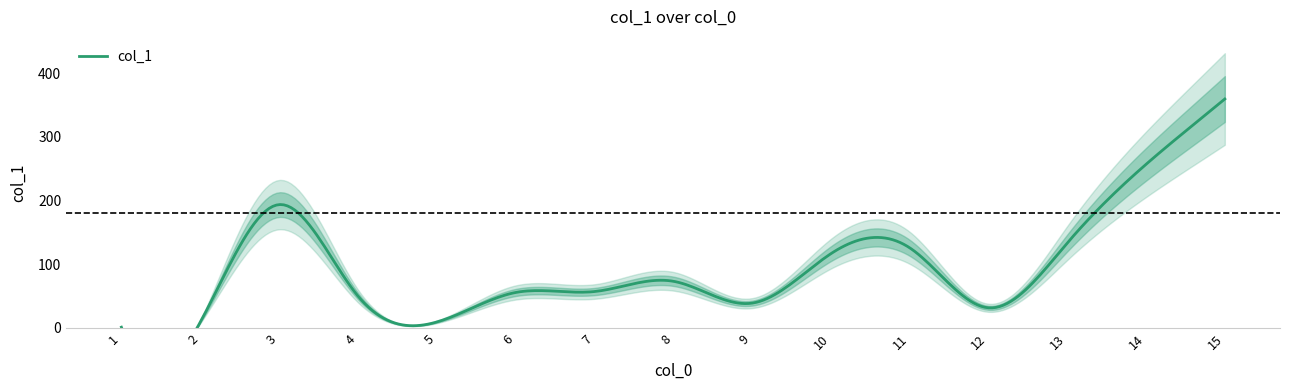

Is it true that the value at 12 is 46.7?

False